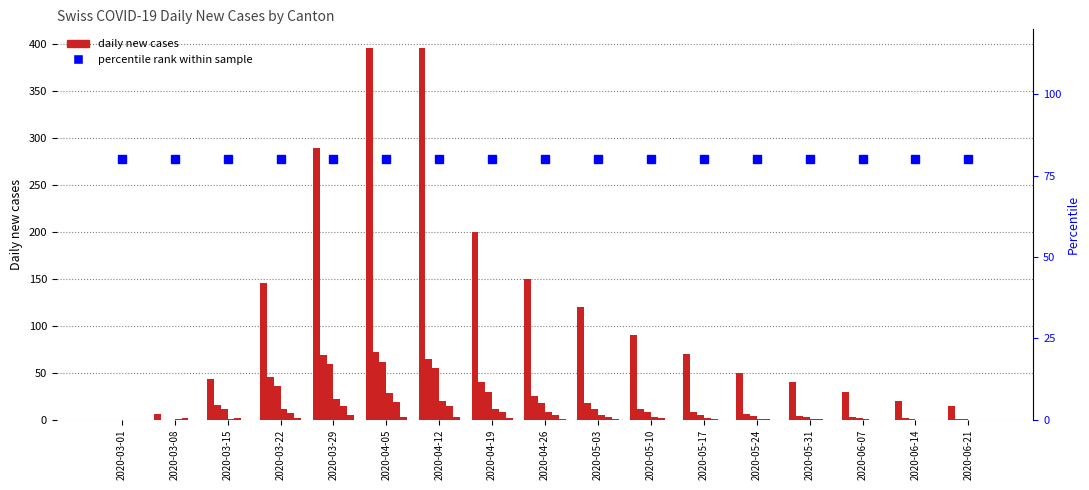

Does the chart contain stacked bars?

No